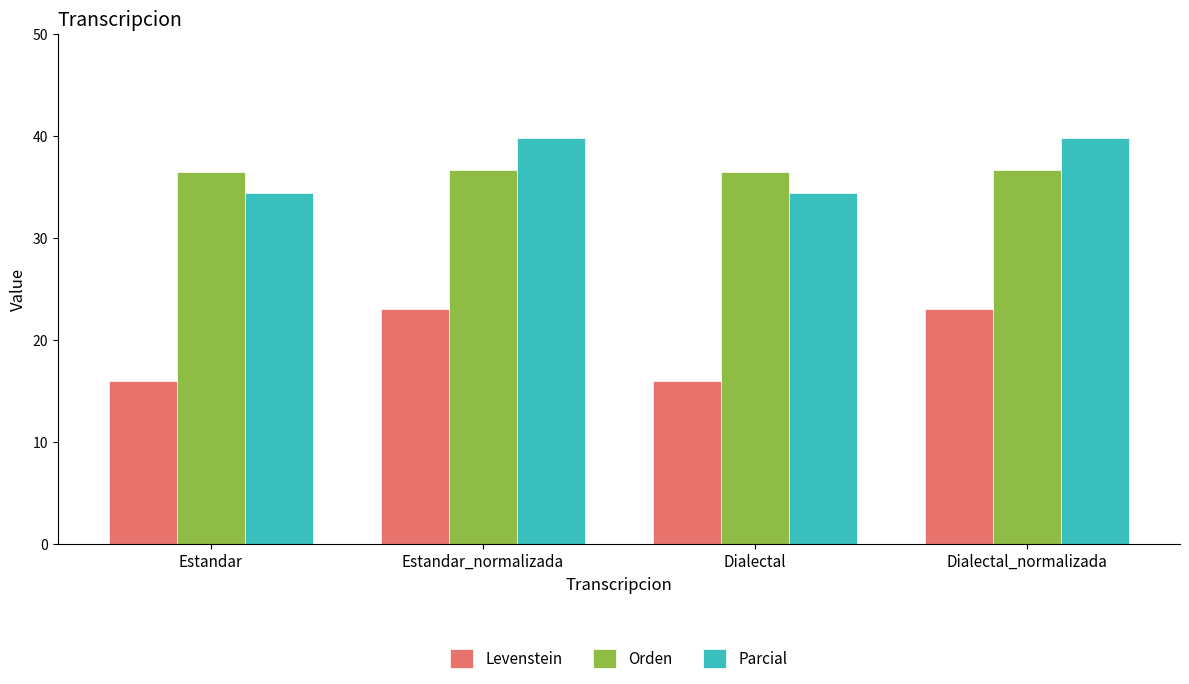

True or false: Levenstein has a value of 23.0 at Dialectal_normalizada.

True